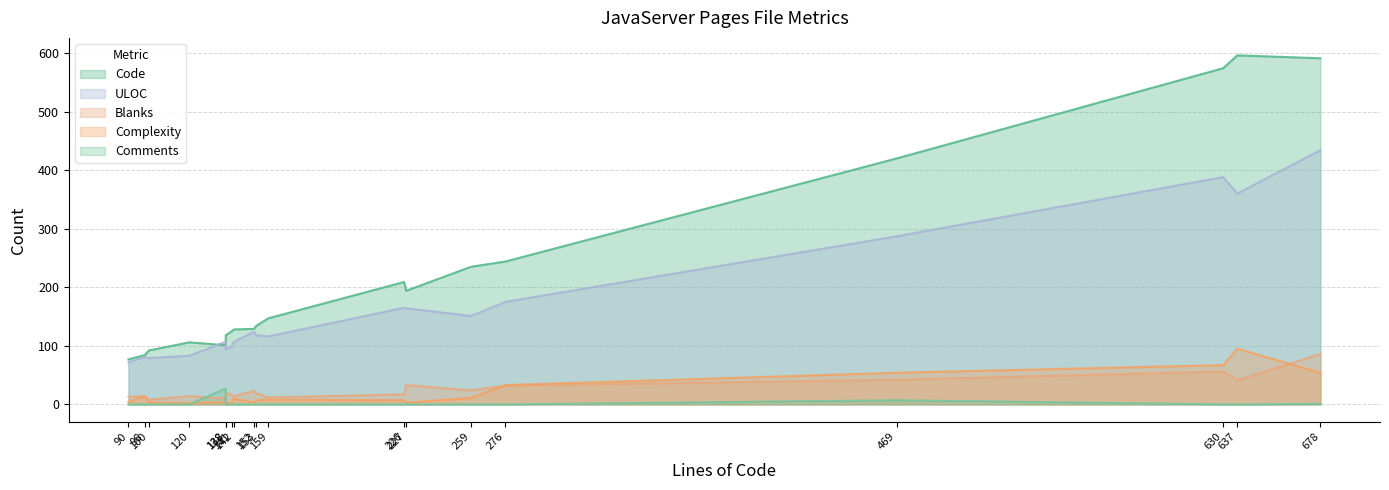

What is the difference between the maximum and second lowest values in the Code series?

512